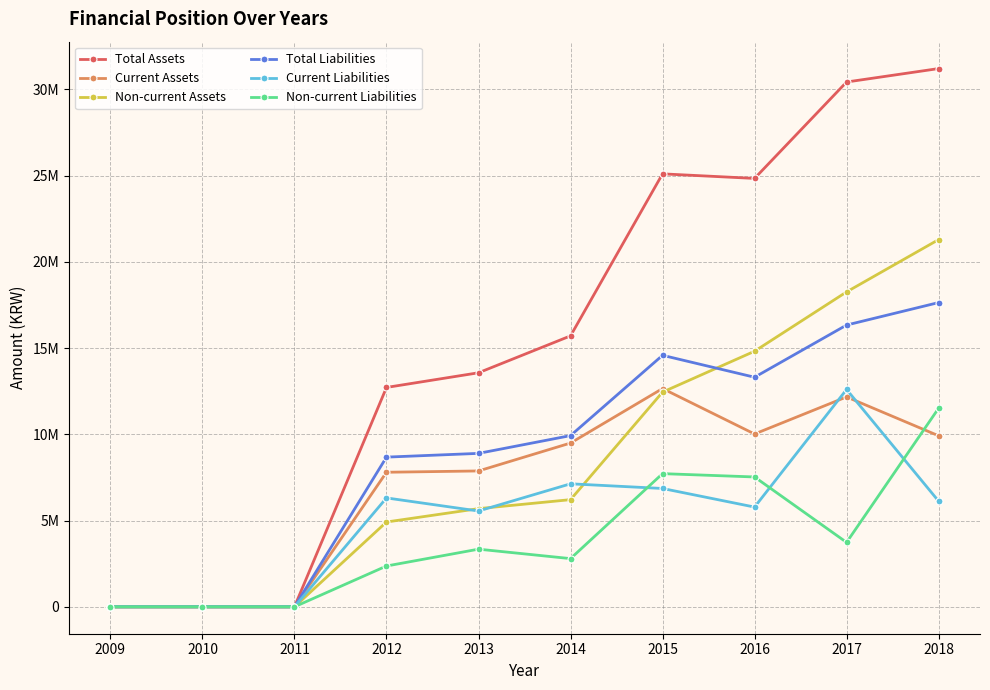

How many interior local valleys does the Current Assets series have?

1